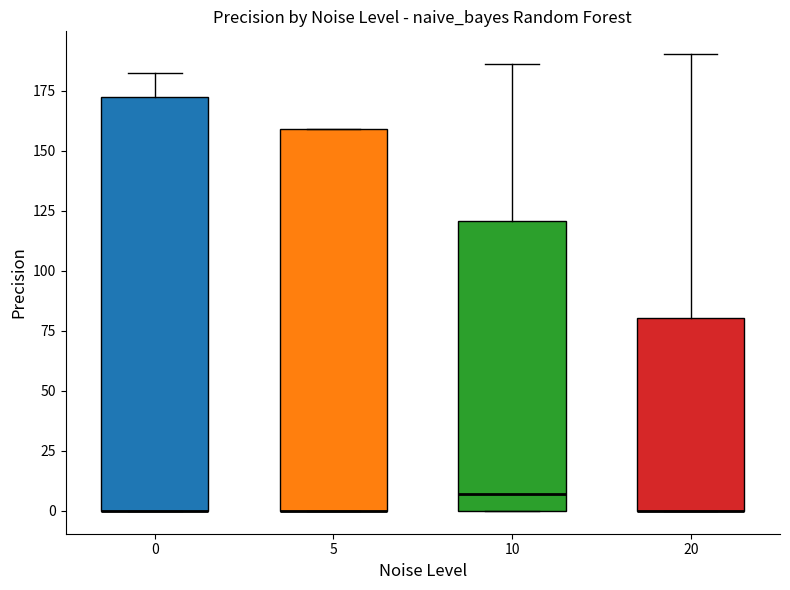

Reading left to right, transcribe this box plot: for each box, give where its median line is, the range the box spans, and where its two whiskers end, as read against the y-axis. The values are not printed on the chart, so give them approximately, as read against the axis.

0: median 0 (drawn on the box's lower edge), box 0 to 170, whiskers 0 to 180
5: median 0 (drawn on the box's lower edge), box 0 to 160, whiskers 0 to 160
10: median 5, box 0 to 120, whiskers 0 to 185
20: median 0 (drawn on the box's lower edge), box 0 to 80, whiskers 0 to 190